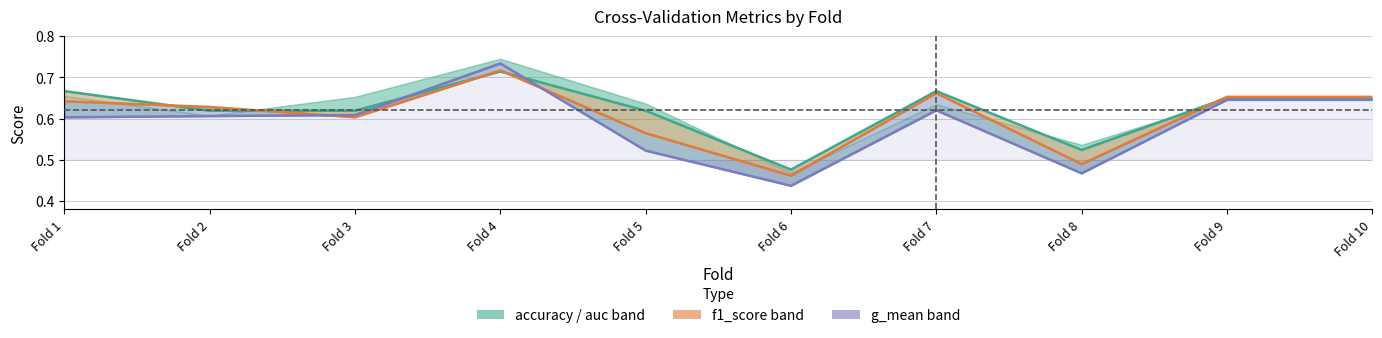

Reading right to left, transcribe all the data shown in this chart.

accuracy: 0.7	0.7	0.5	0.7	0.5	0.6	0.7	0.6	0.6	0.7
f1_score: 0.7	0.7	0.5	0.7	0.5	0.6	0.7	0.6	0.6	0.6
g_mean: 0.6	0.6	0.5	0.6	0.4	0.5	0.7	0.6	0.6	0.6